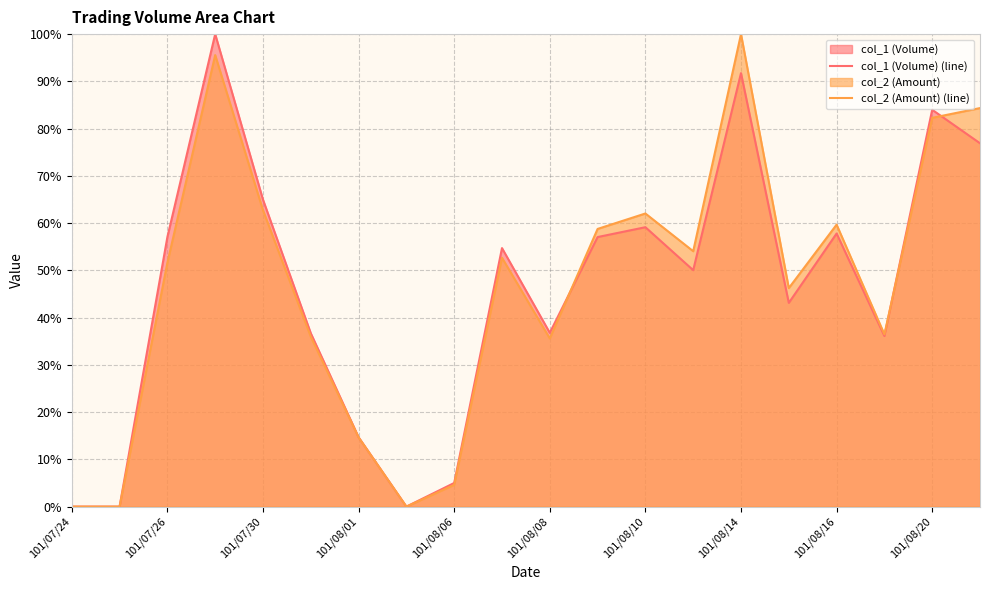

What is the spread (max minus min) of values at 15?

3.1